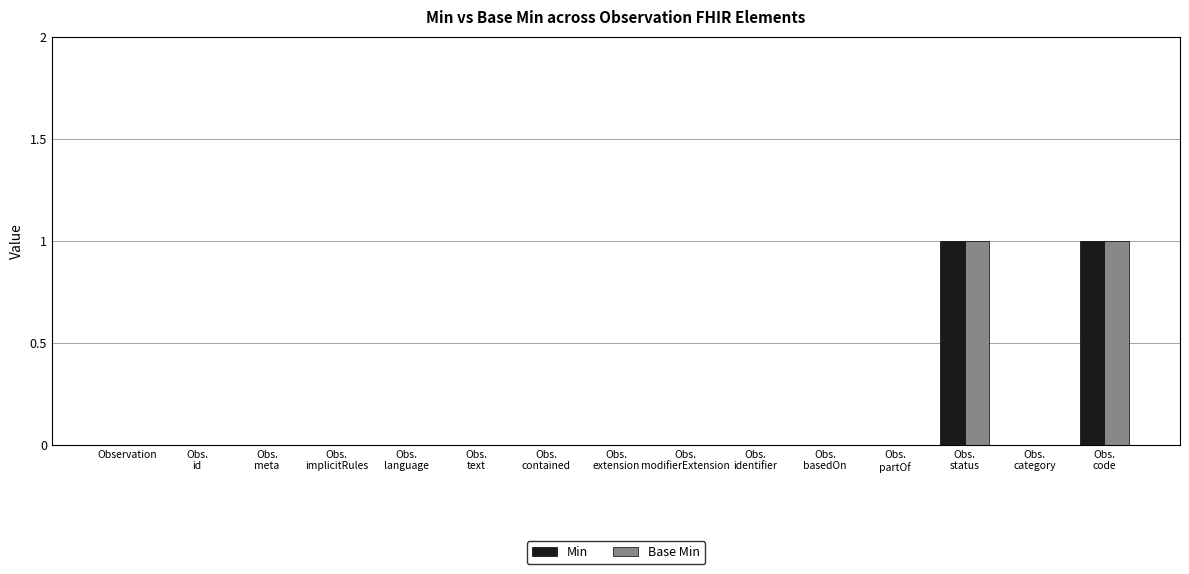

Are the bars grouped side by side (vs. stacked)?

Yes